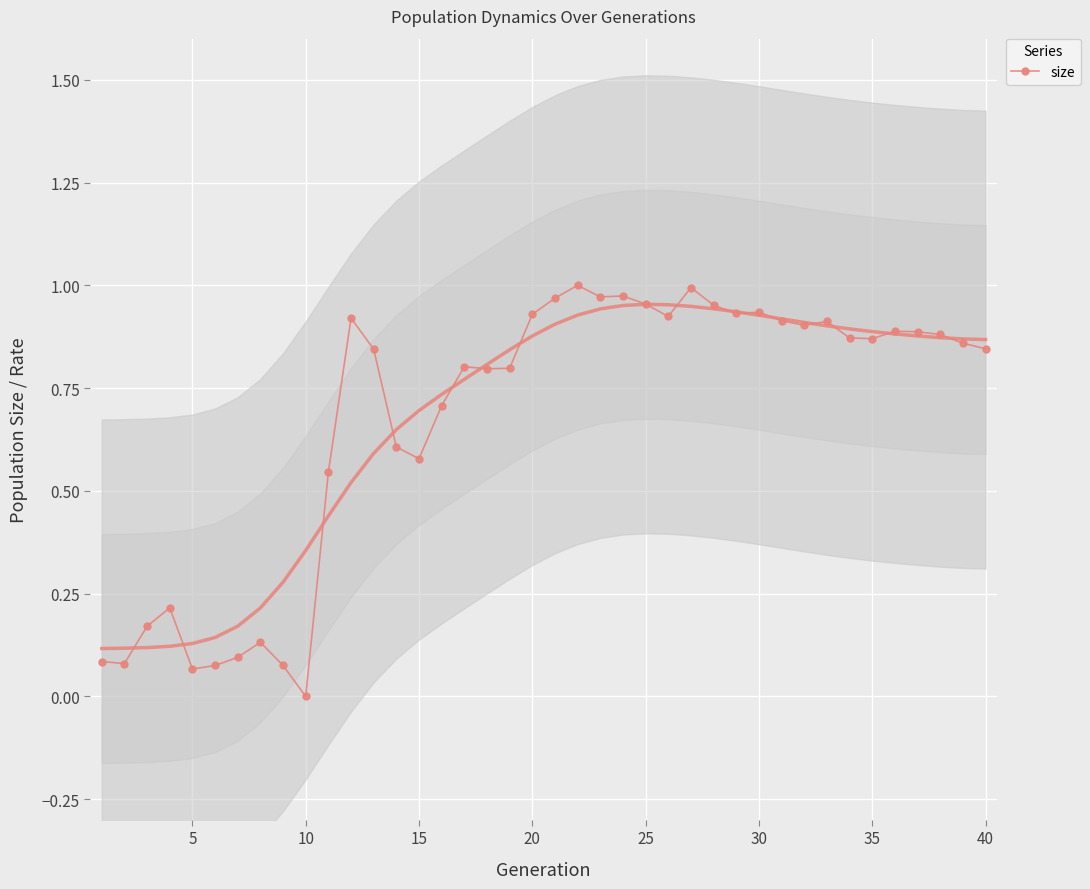

True or false: size has more than 1 interior local peaks.

True